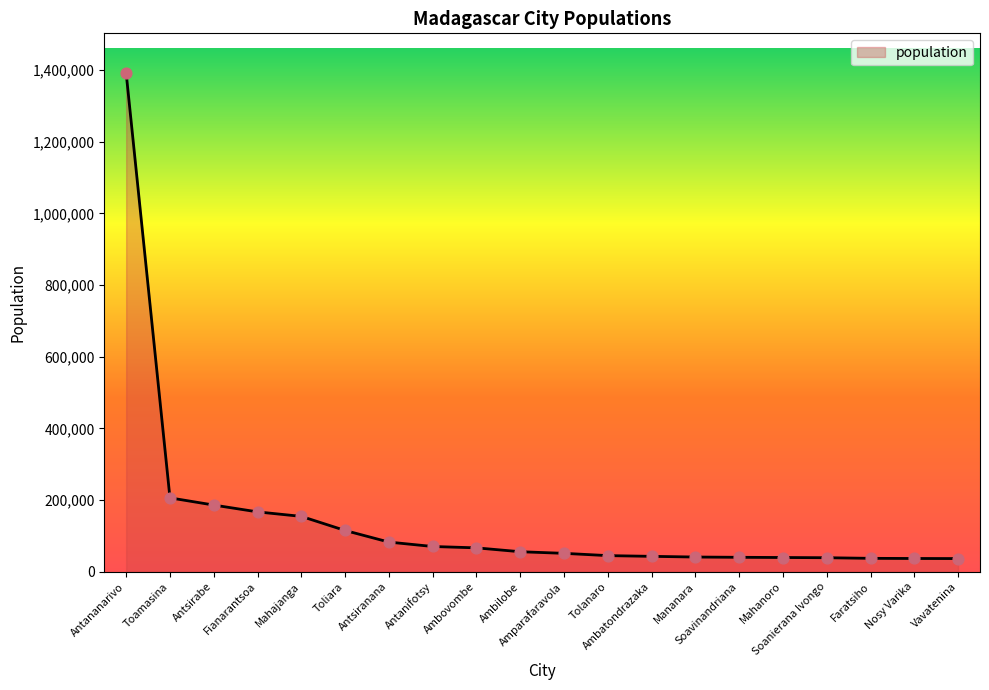

What is the change in value from Mahanoro to Faratsiho?

-2316